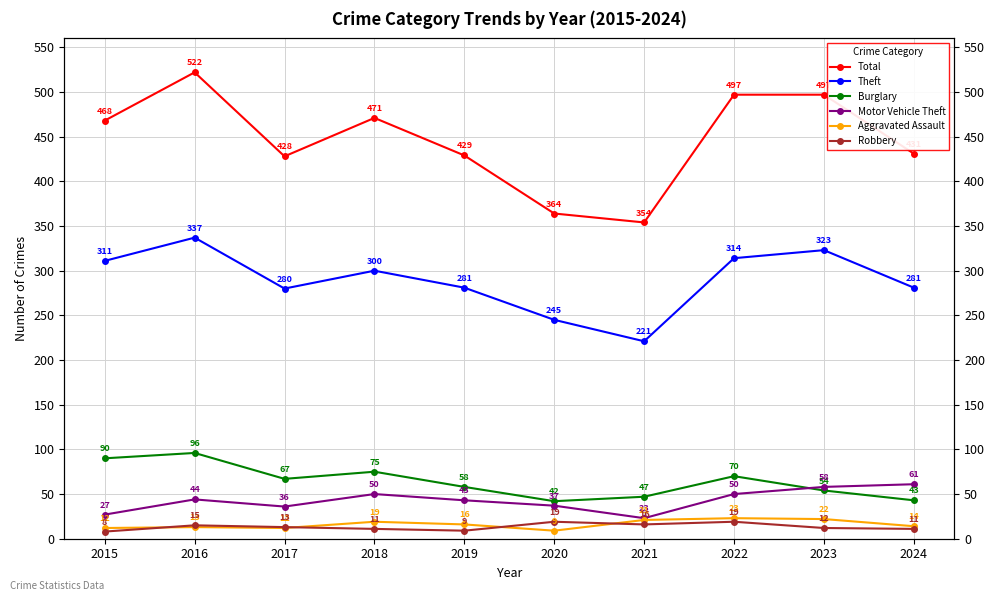

What is the minimum value shown in the chart?

8